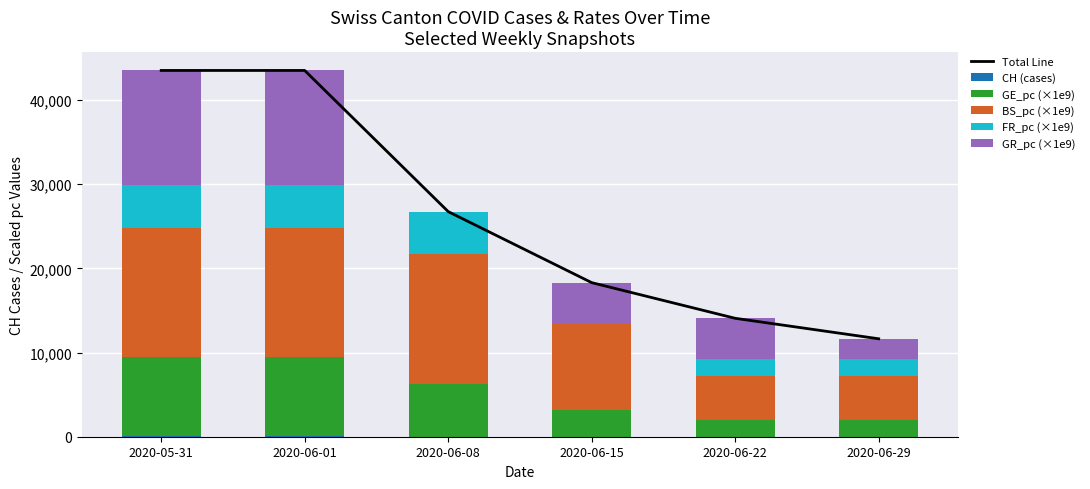

How many data points in GR_pc (×1e9) are above 4883?

4